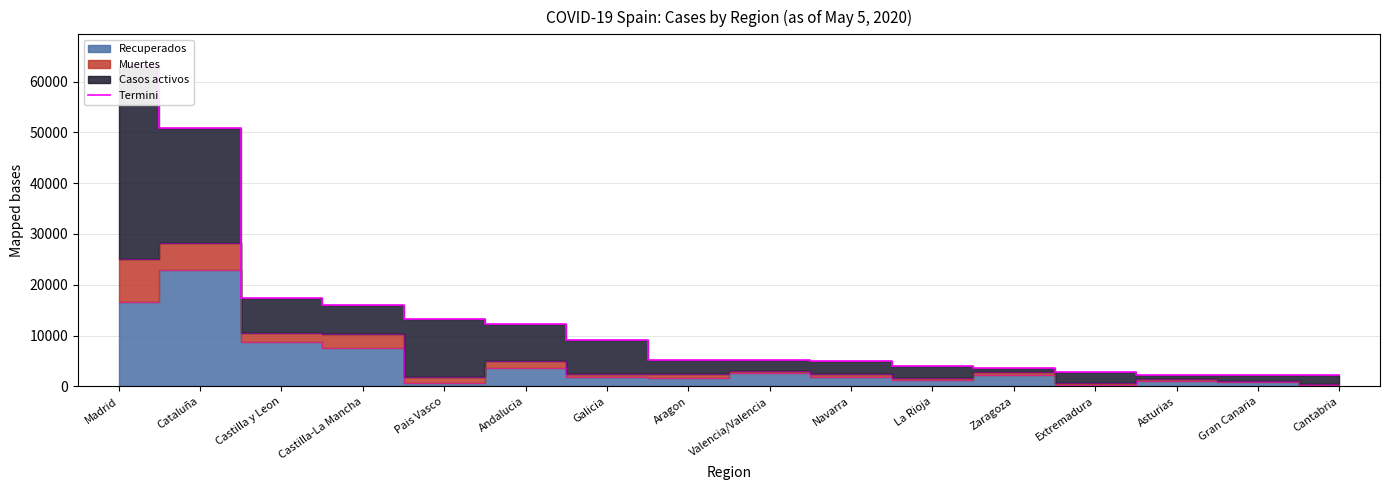

What is the value of the 7th point from the left?

9051